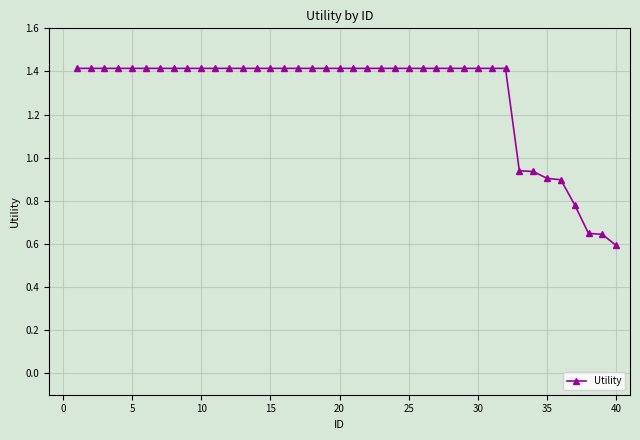

What is the value of the 7th point from the left?

1.4